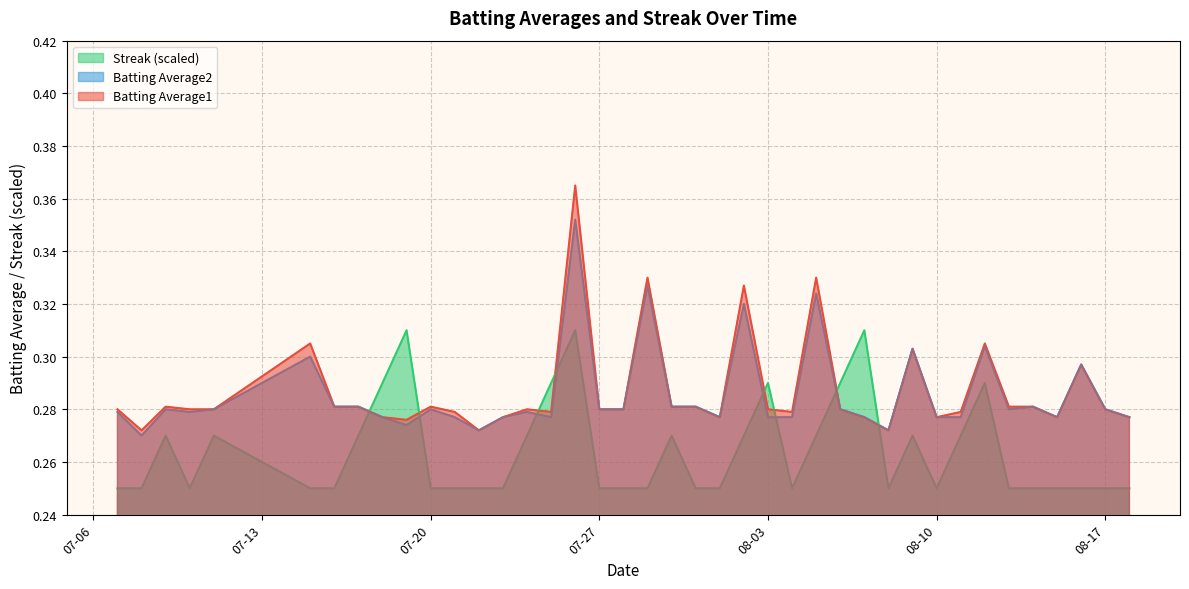

How many data points does each series have?

40